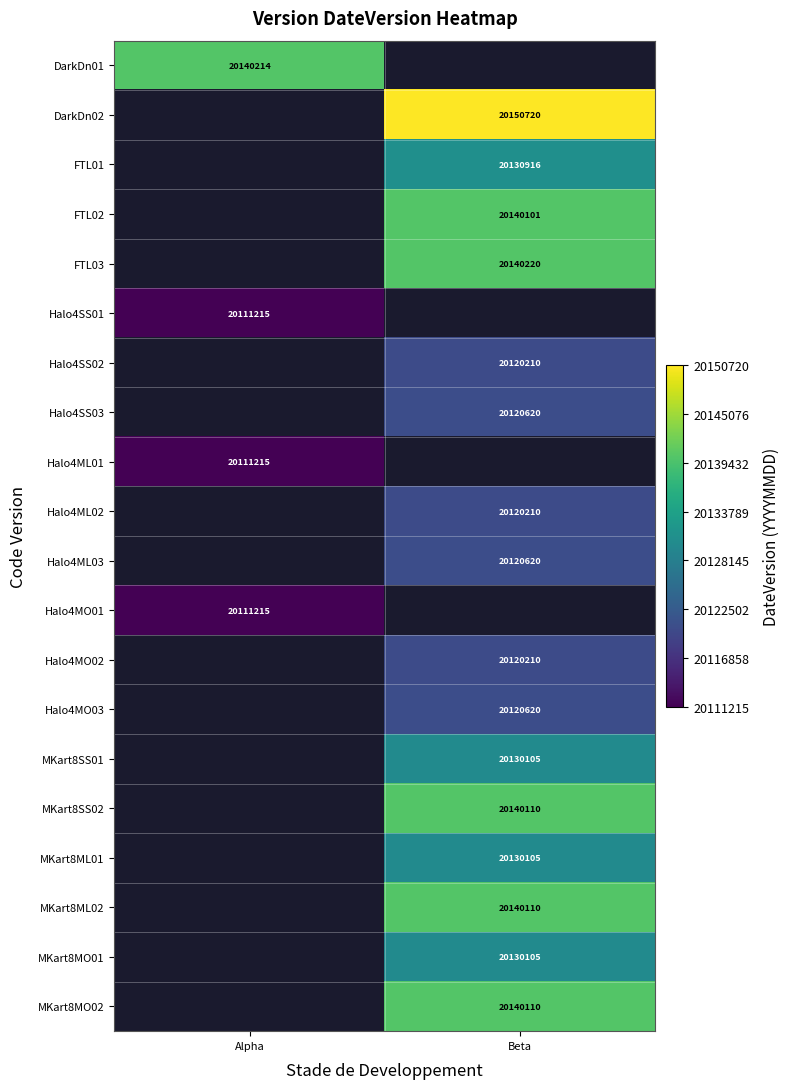

The MKart8SS02 series shows 27025735 at Beta. True or false?

False